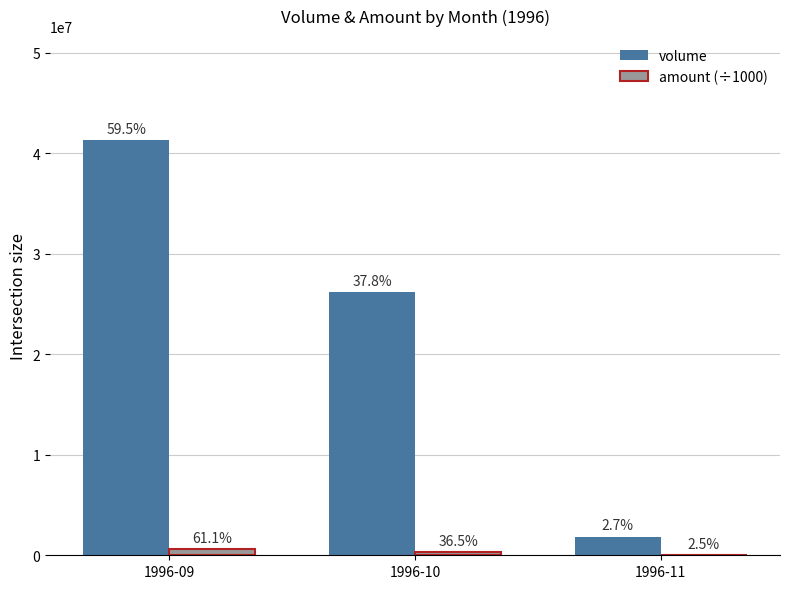

What are all the series names shown in the legend?

volume, amount (÷1000)